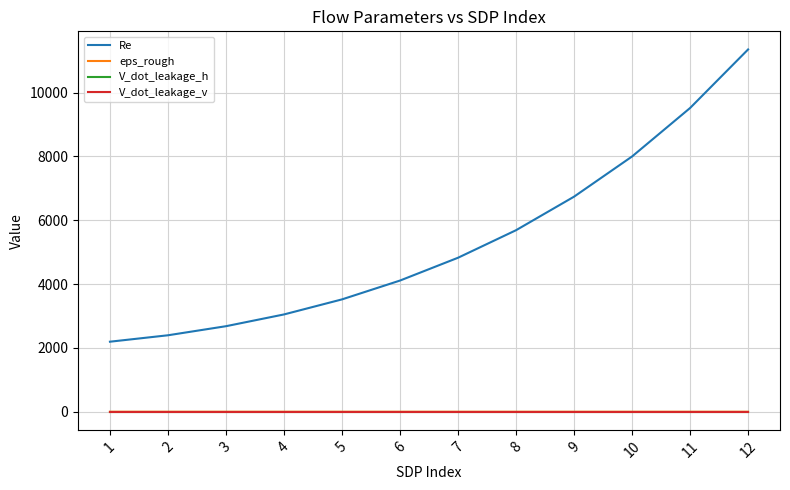

Which series has the largest total across all categories?

Re